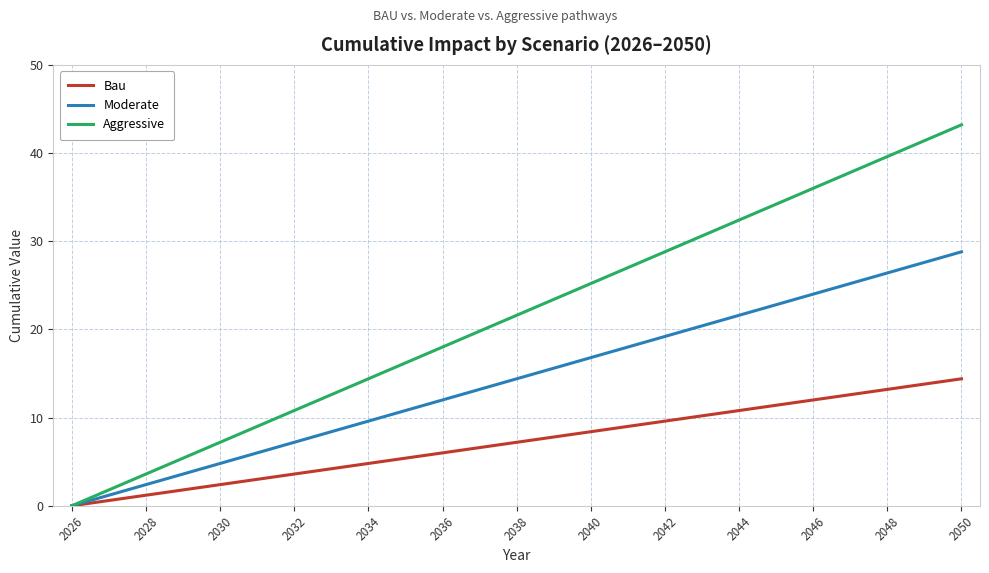

Which series has the largest total across all categories?

Aggressive